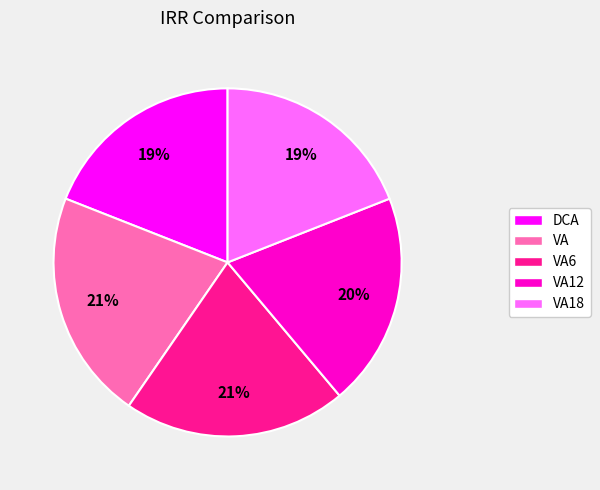

To the nearest percent, what portion does VA12 represent?

20%